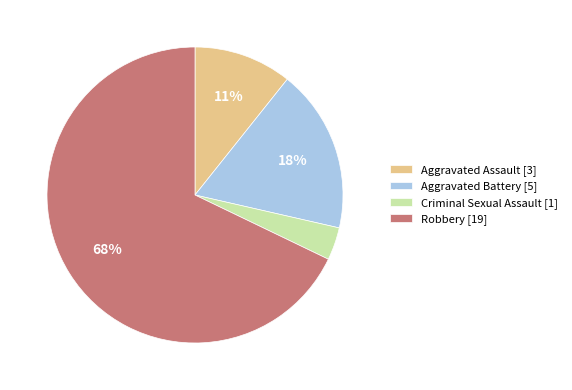

To the nearest percent, what portion does Aggravated Assault represent?

11%